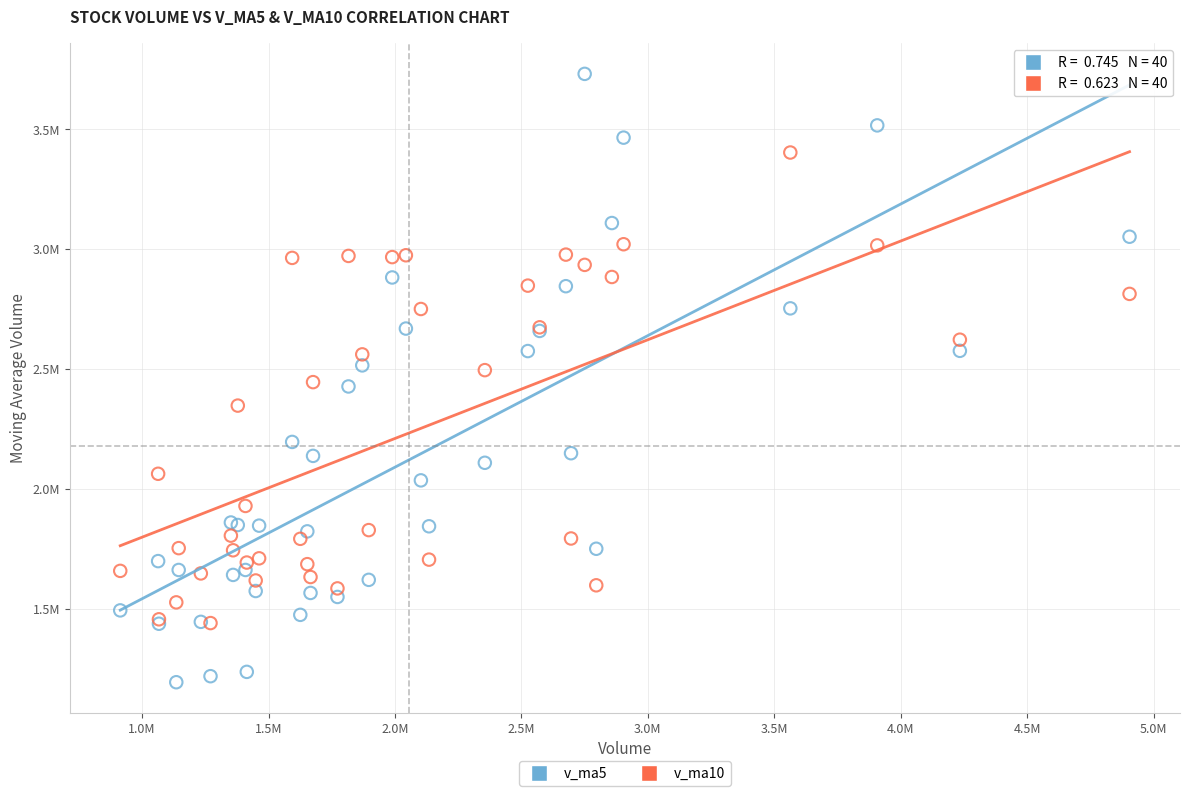

What are all the series names shown in the legend?

v_ma5, v_ma10